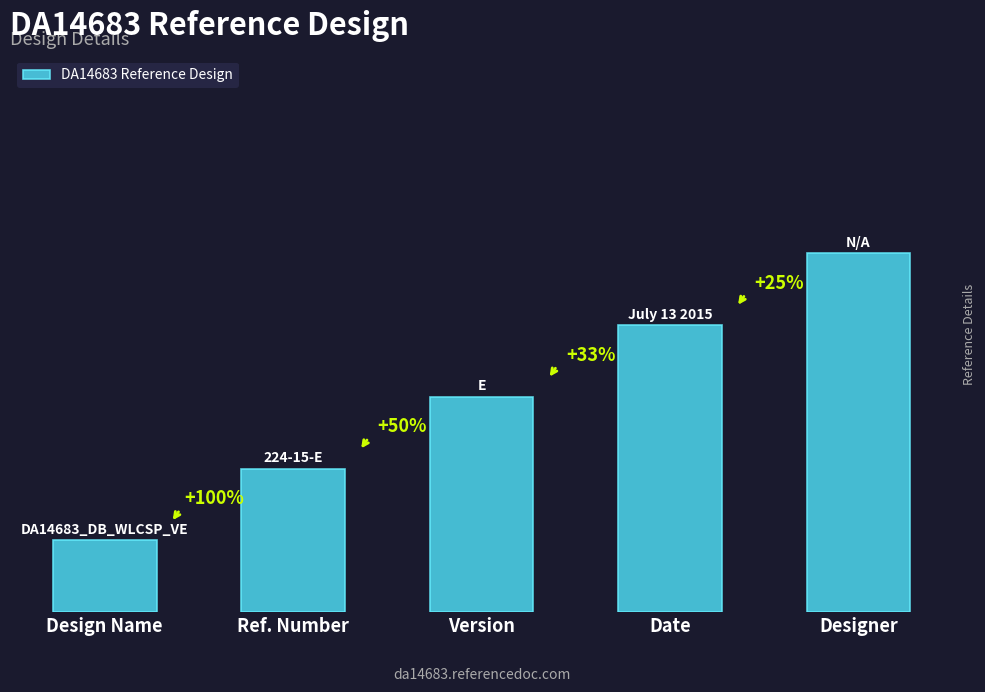

Are the bars horizontal?

No